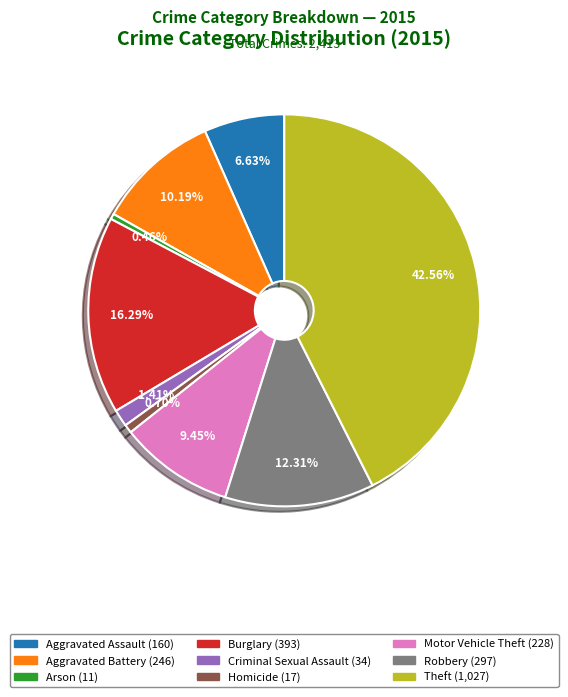

True or false: Robbery accounts for 1% of the total.

False